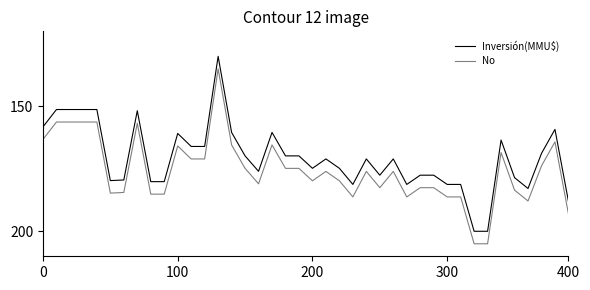

True or false: No and Inversión(MMU$) cross at least once.

False